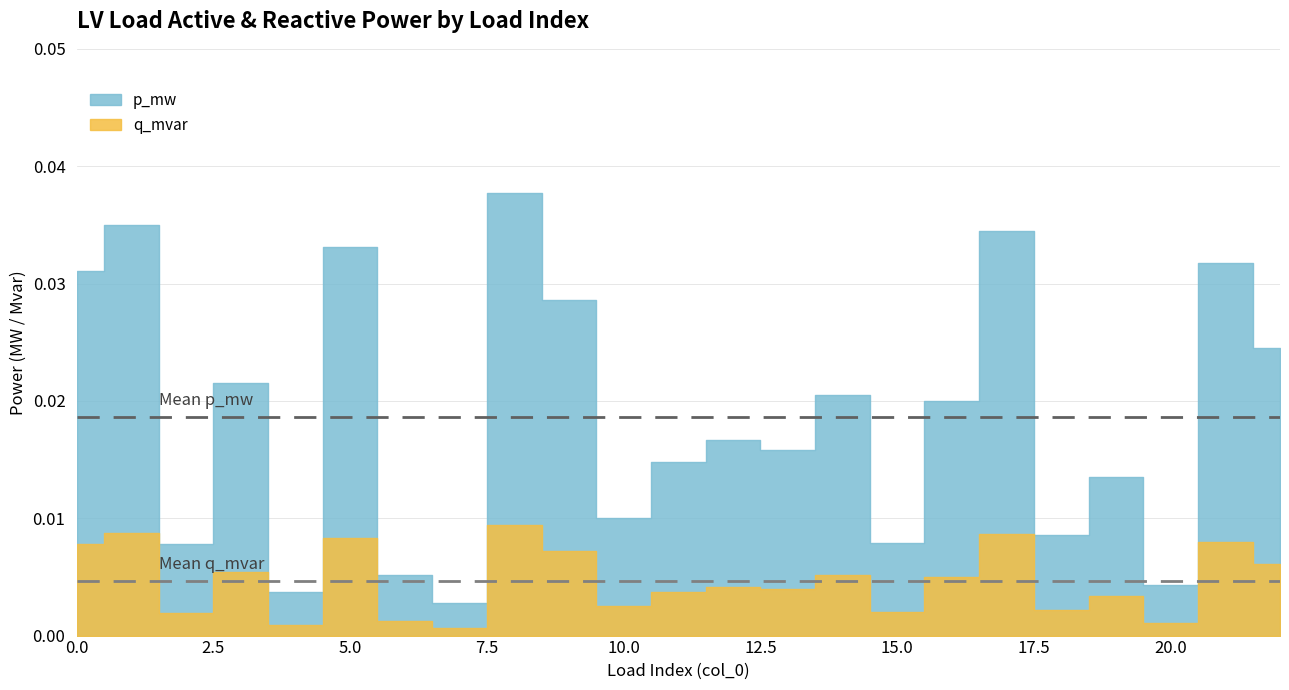

Is it true that p_mw equals 0.0 at 7?

False